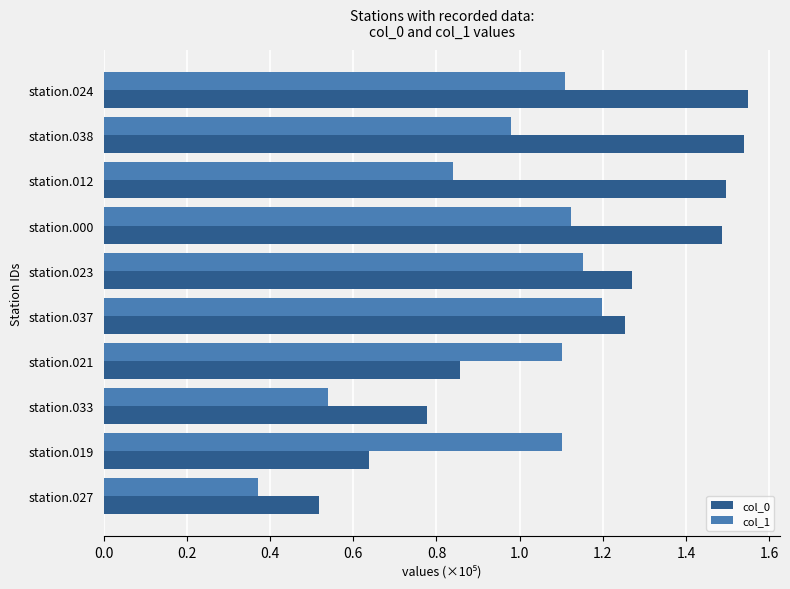

What is the difference between the highest and lowest values at station.012?

0.7